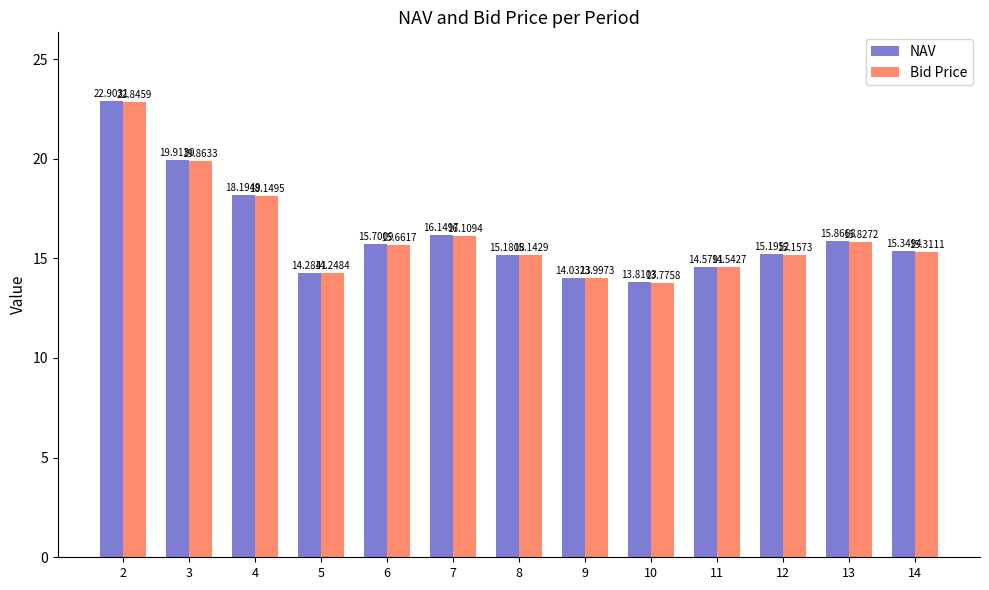

Is it true that NAV equals 4.8 at 5?

False